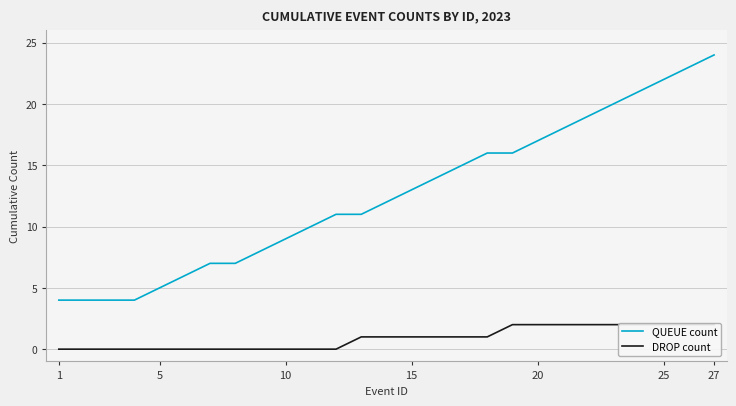

What is the minimum value for QUEUE count?

4